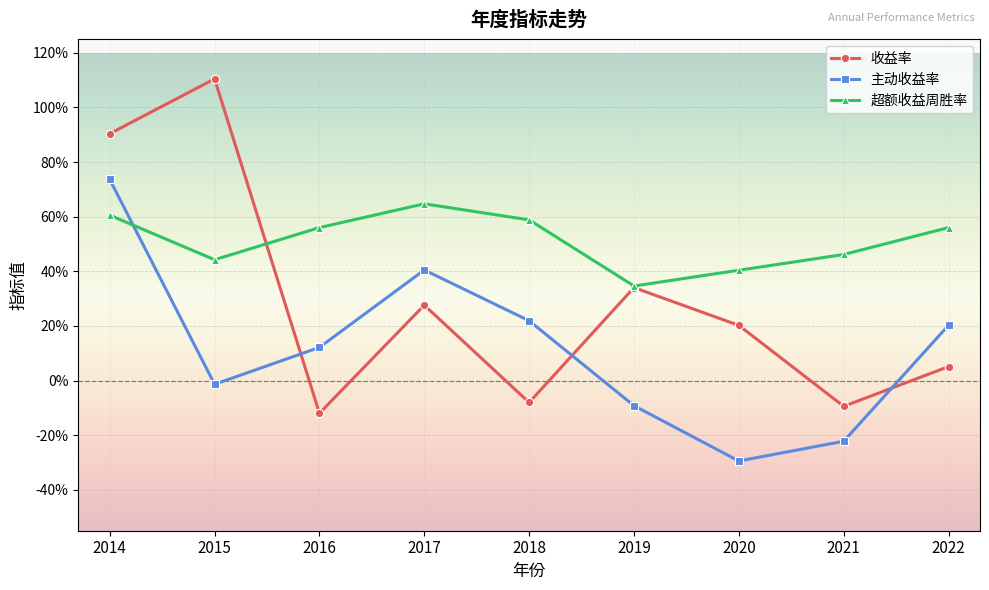

What is the difference between the highest and lowest values at 2014?

0.3